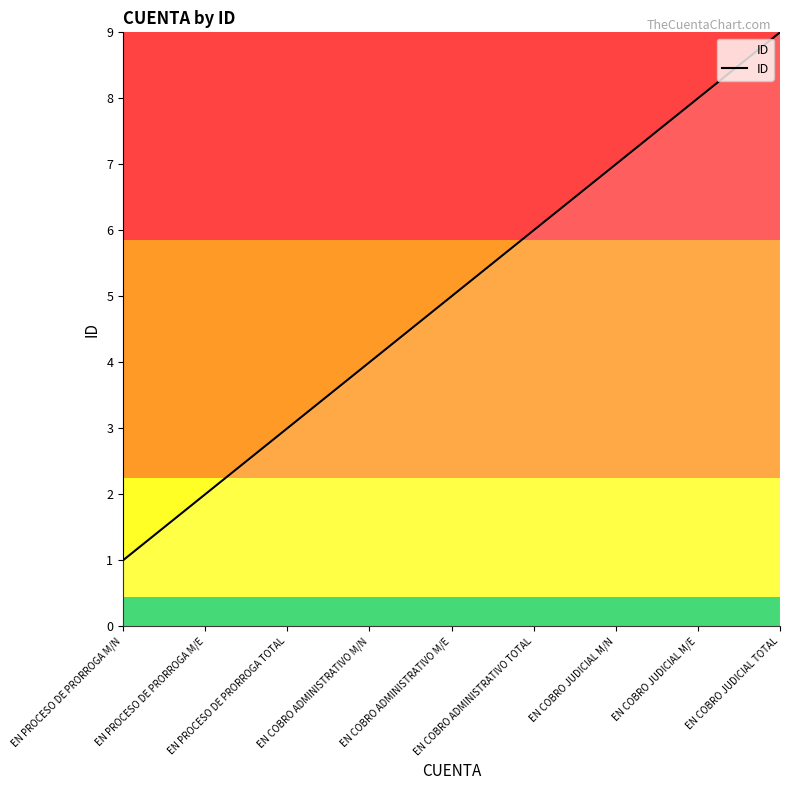

Is it true that the value at EN COBRO ADMINISTRATIVO TOTAL is 2?

False